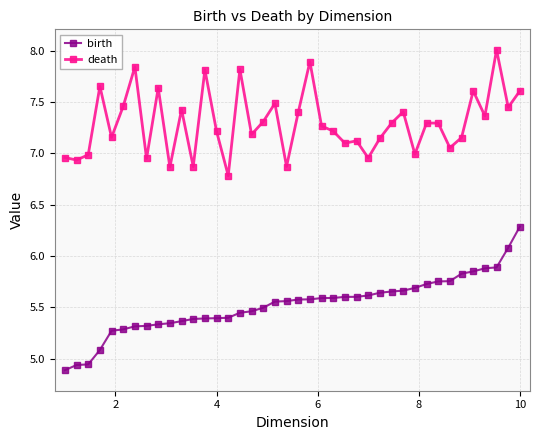

What is the difference between the maximum and minimum values in the birth series?

1.4